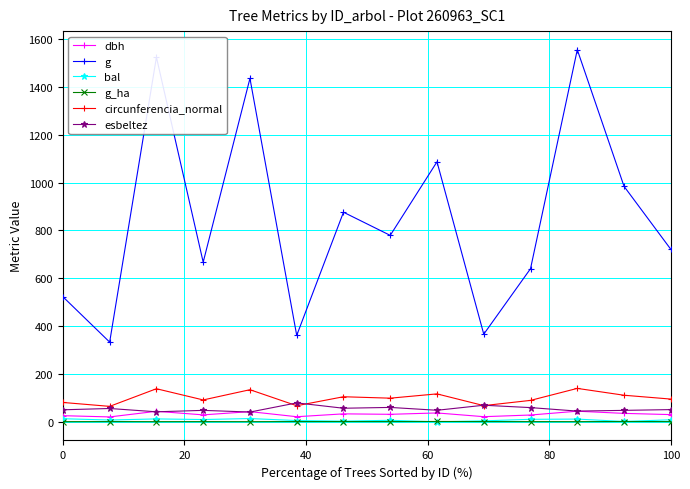

True or false: g_ha and dbh cross at least once.

False